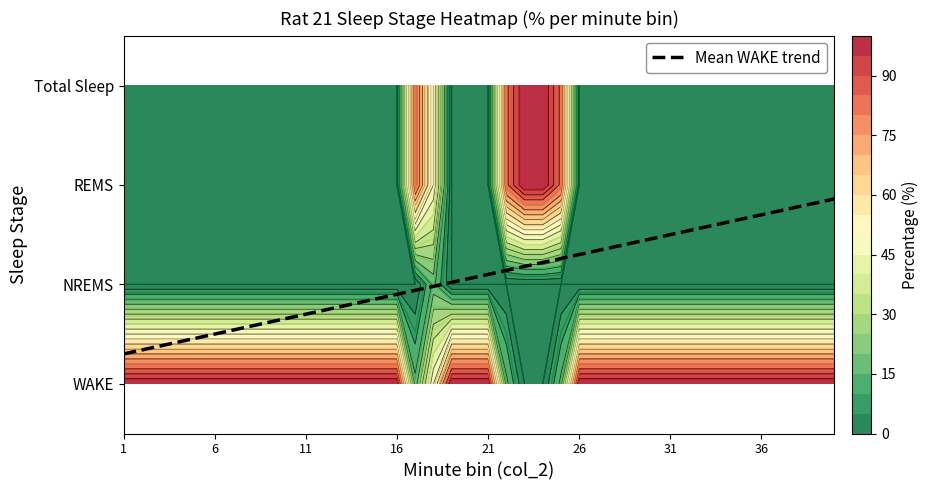

Reading right to left, transcribe all the data shown in this chart.

1--0: 40=100.0	39=100.0	38=100.0	37=100.0	36=100.0	35=100.0	34=100.0	33=100.0	32=100.0	31=100.0	30=100.0	29=100.0	28=100.0	27=100.0	26=100.0	25=16.7	24=0.0	23=0.0	22=16.7	21=100.0	20=100.0	19=100.0	18=50.0	17=16.7	16=100.0	15=100.0	14=100.0	13=100.0	12=100.0	11=100.0	10=100.0	9=100.0	8=100.0	7=100.0	6=100.0	5=100.0	4=100.0	3=100.0	2=100.0	1=100.0
NREMS: 40=0.0	39=0.0	38=0.0	37=0.0	36=0.0	35=0.0	34=0.0	33=0.0	32=0.0	31=0.0	30=0.0	29=0.0	28=0.0	27=0.0	26=0.0	25=0.0	24=0.0	23=0.0	22=0.0	21=0.0	20=0.0	19=0.0	18=16.7	17=0.0	16=0.0	15=0.0	14=0.0	13=0.0	12=0.0	11=0.0	10=0.0	9=0.0	8=0.0	7=0.0	6=0.0	5=0.0	4=0.0	3=0.0	2=0.0	1=0.0
REMS: 40=0.0	39=0.0	38=0.0	37=0.0	36=0.0	35=0.0	34=0.0	33=0.0	32=0.0	31=0.0	30=0.0	29=0.0	28=0.0	27=0.0	26=0.0	25=83.3	24=100.0	23=100.0	22=83.3	21=0.0	20=0.0	19=0.0	18=50.0	17=83.3	16=0.0	15=0.0	14=0.0	13=0.0	12=0.0	11=0.0	10=0.0	9=0.0	8=0.0	7=0.0	6=0.0	5=0.0	4=0.0	3=0.0	2=0.0	1=0.0
Total Sleep: 40=0.0	39=0.0	38=0.0	37=0.0	36=0.0	35=0.0	34=0.0	33=0.0	32=0.0	31=0.0	30=0.0	29=0.0	28=0.0	27=0.0	26=0.0	25=83.3	24=100.0	23=100.0	22=83.3	21=0.0	20=0.0	19=0.0	18=50.0	17=83.3	16=0.0	15=0.0	14=0.0	13=0.0	12=0.0	11=0.0	10=0.0	9=0.0	8=0.0	7=0.0	6=0.0	5=0.0	4=0.0	3=0.0	2=0.0	1=0.0